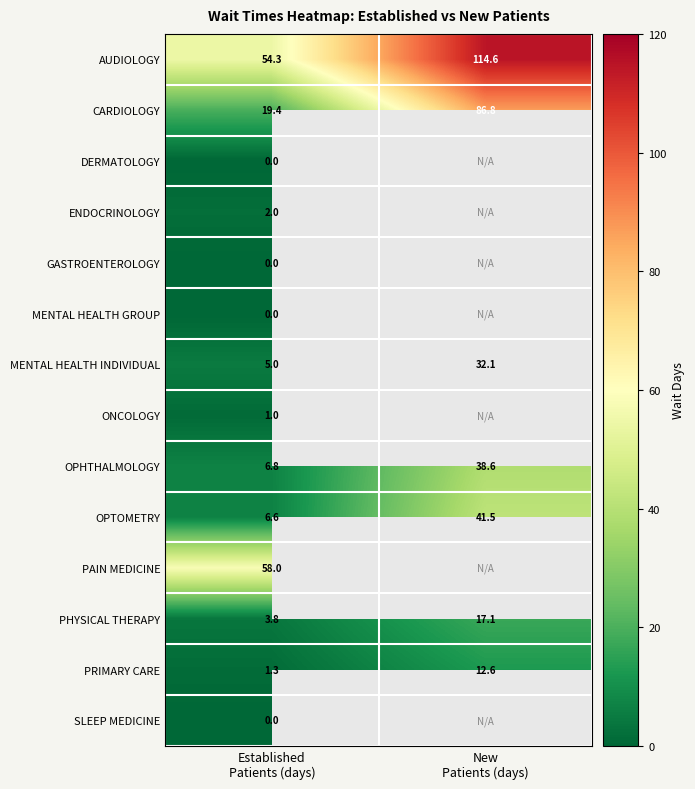

What is the difference between the maximum and minimum values in the PHYSICAL THERAPY series?

13.3